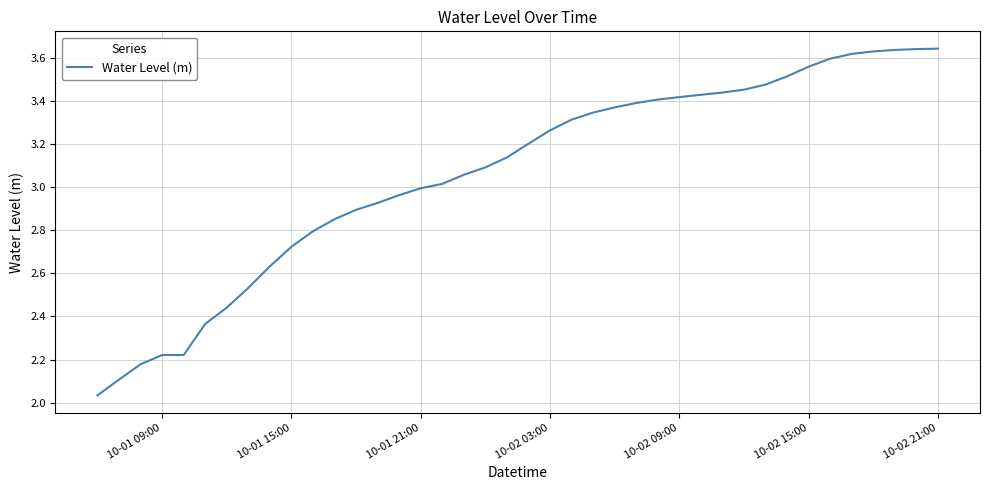

What is the difference between the maximum and minimum values?

1.6